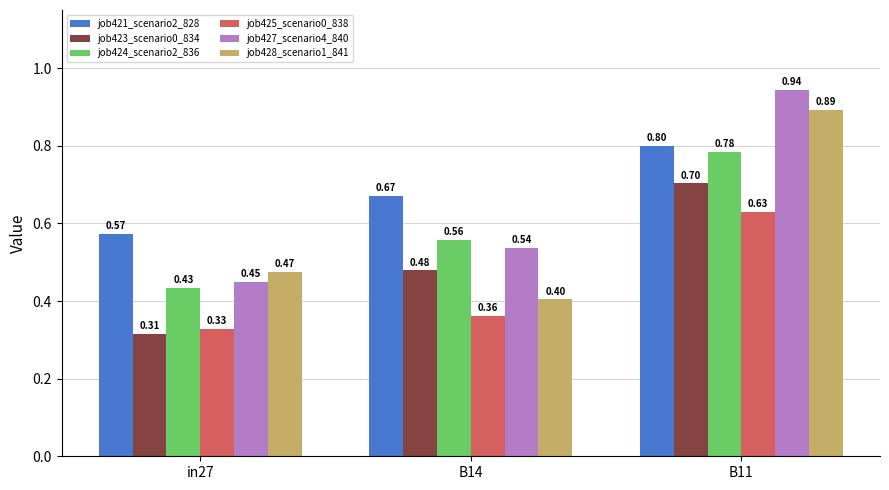

How many bars are there in total?

18